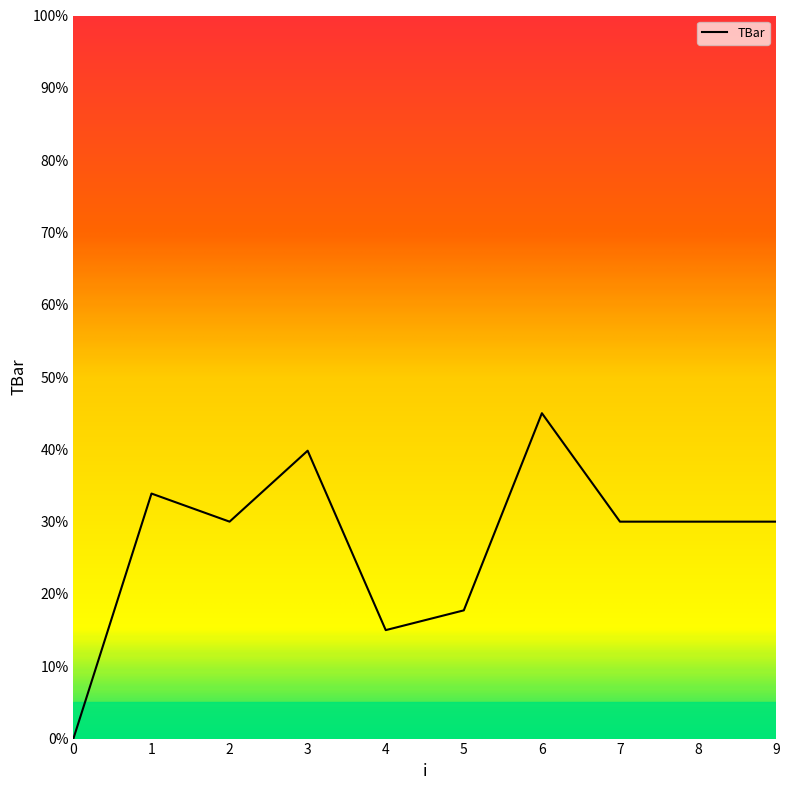

What is the difference between the values at 3 and 1?

5.9